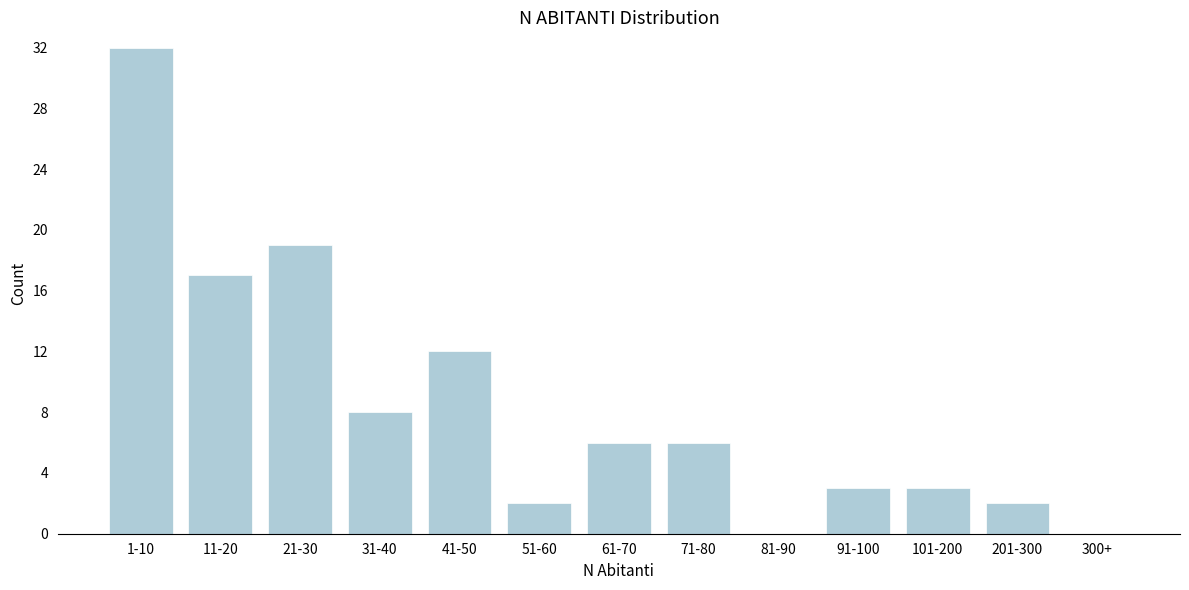

Reading right to left, transcribe all the data shown in this chart.

300+=0	201-300=2	101-200=3	91-100=3	81-90=0	71-80=6	61-70=6	51-60=2	41-50=12	31-40=8	21-30=19	11-20=17	1-10=32